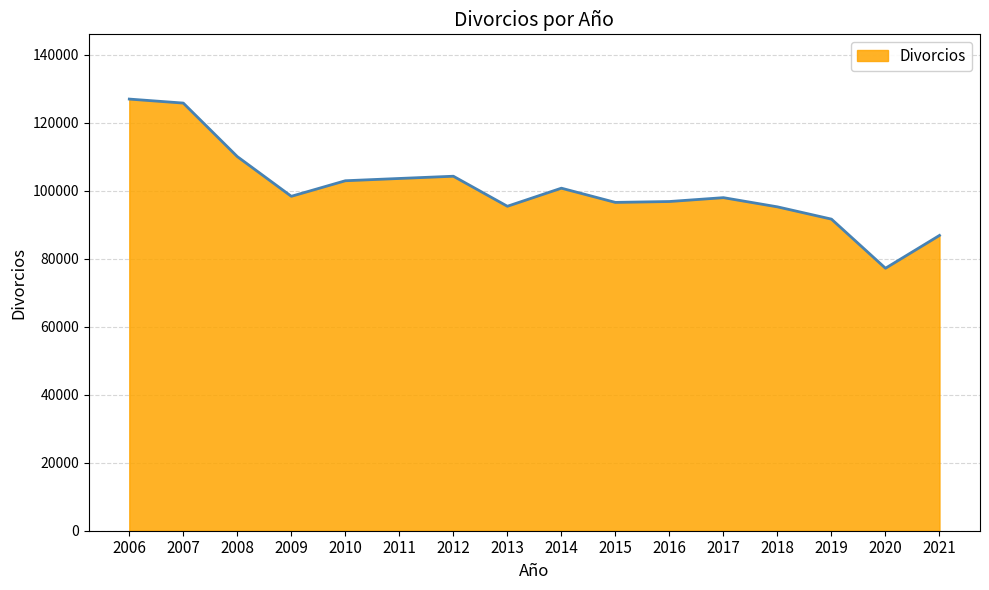

What is the minimum value shown in the chart?

77200